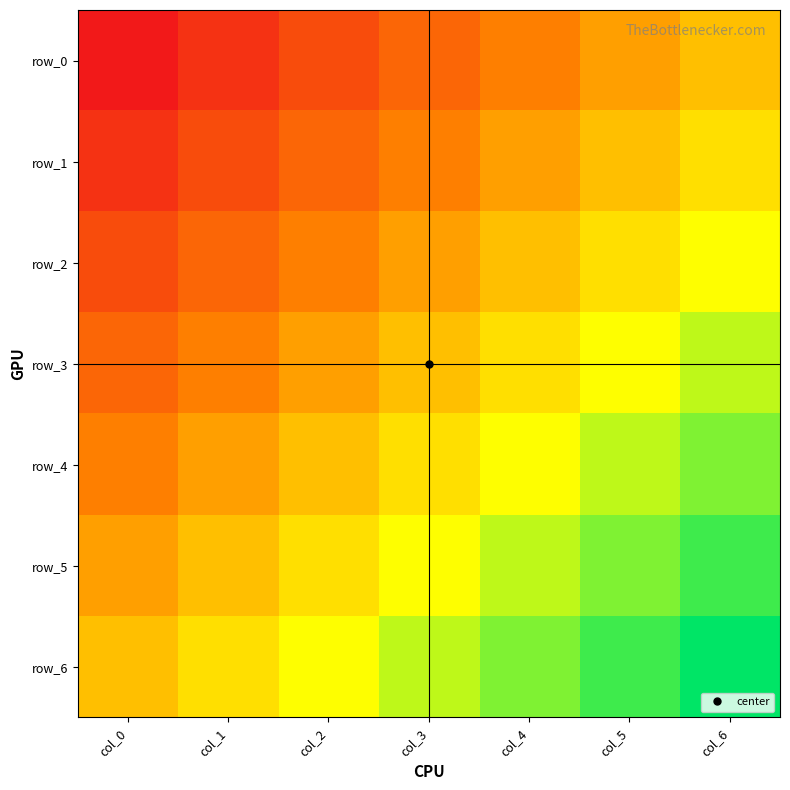

What is the difference between the maximum and minimum values in the row_1 series?

1.0